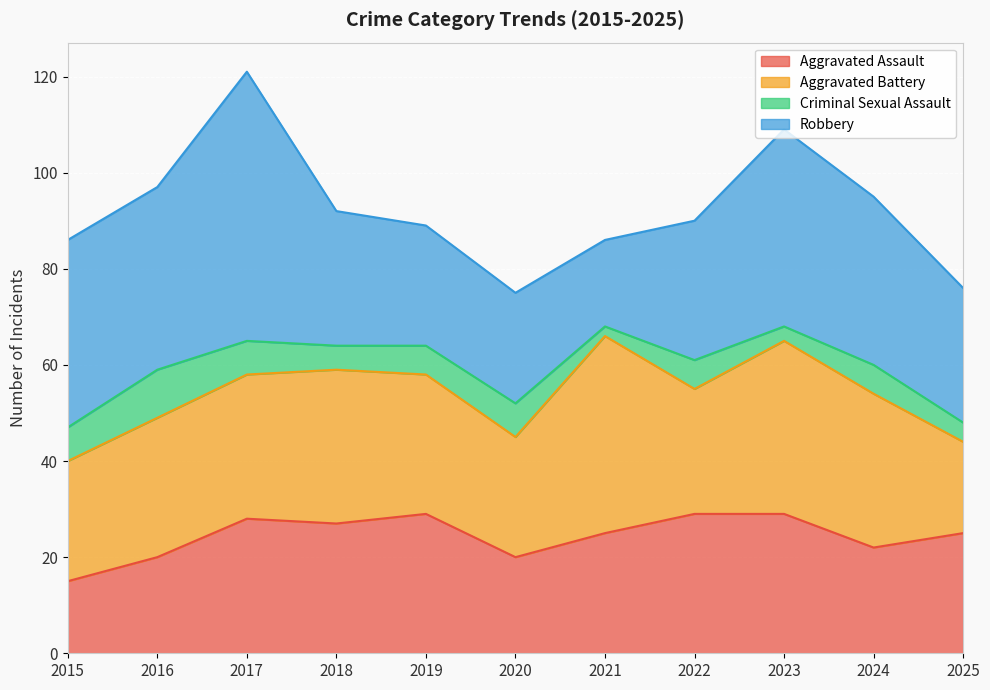

Does the chart display data point markers on the line(s)?

No